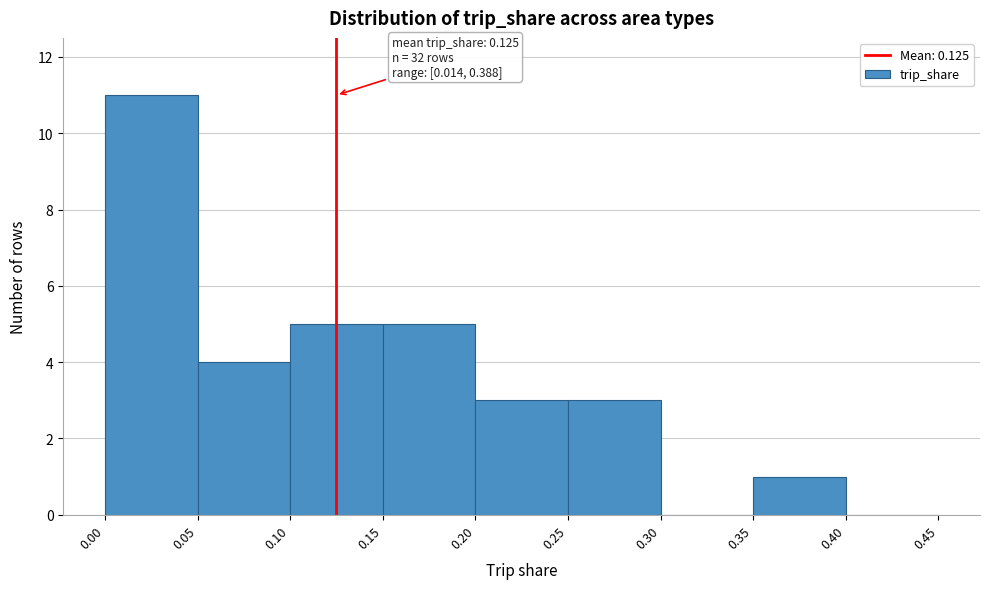

Which range on the x-axis has the tallest bar?

0.00 to 0.05